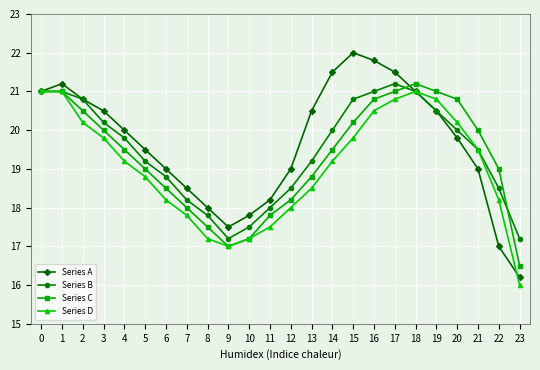

What is the maximum value for Series D?

21.0